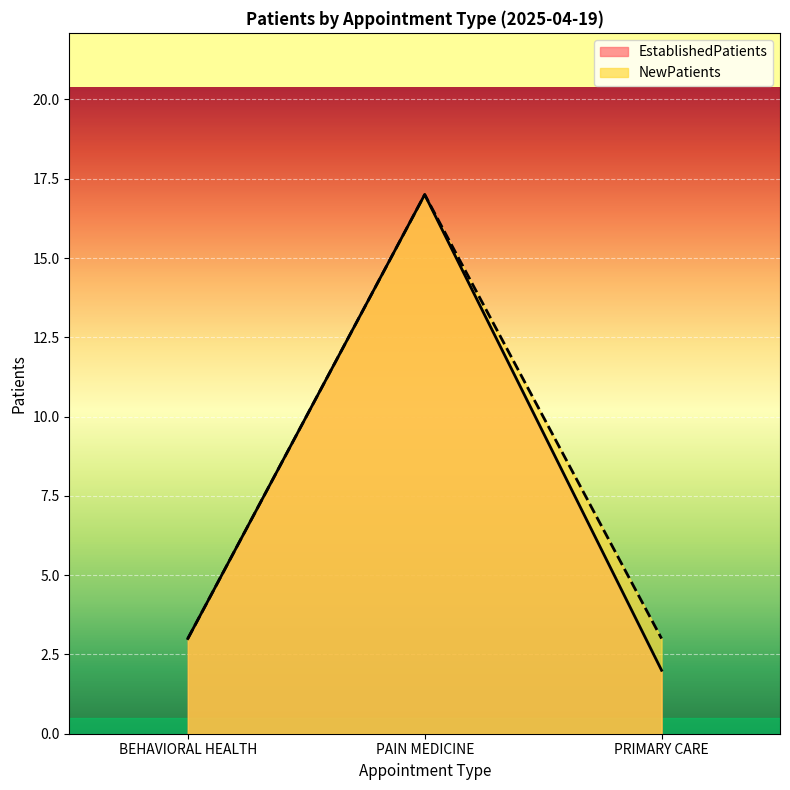

Reading left to right, transcribe all the data shown in this chart.

EstablishedPatients: 3	17	2
NewPatients: 3	17	3